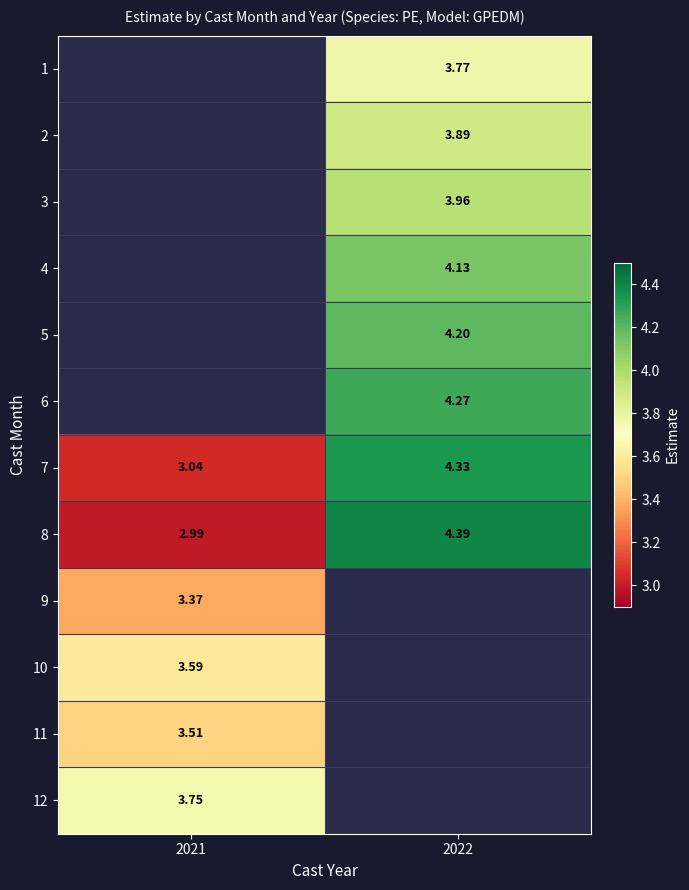

Is the value of 5 at 2022 greater than the value of 1 at 2022?

Yes